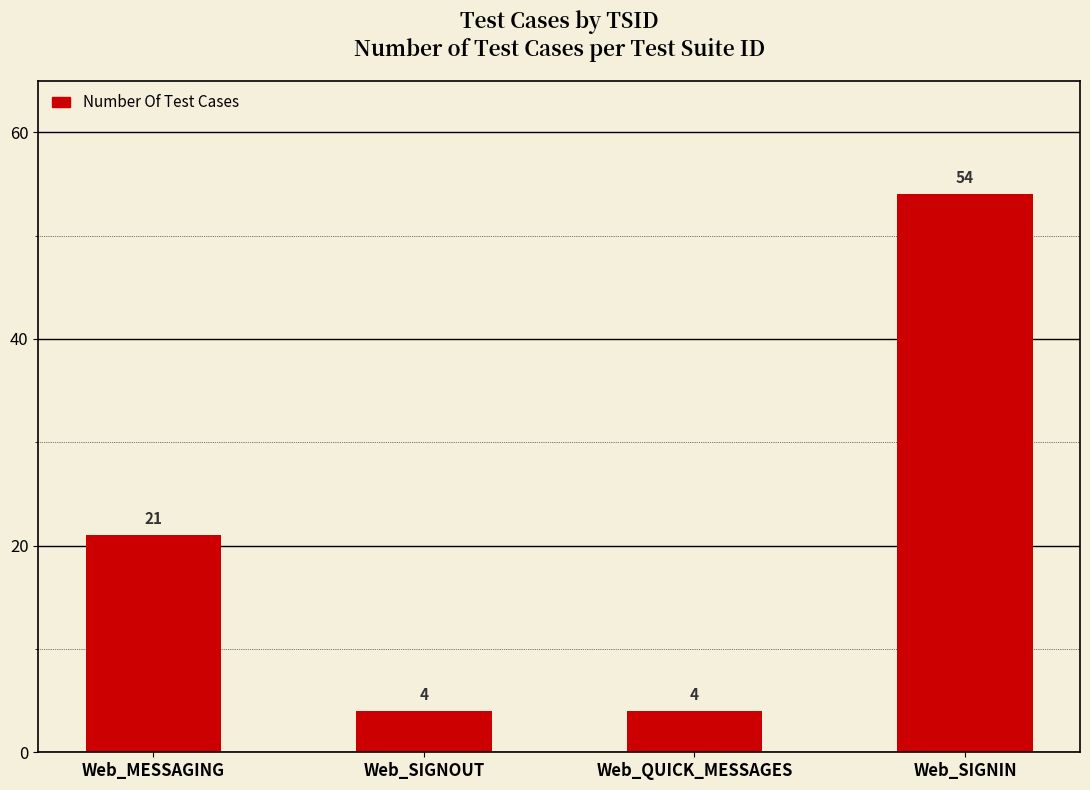

Reading left to right, what are all the values shown in this chart?

21	4	4	54